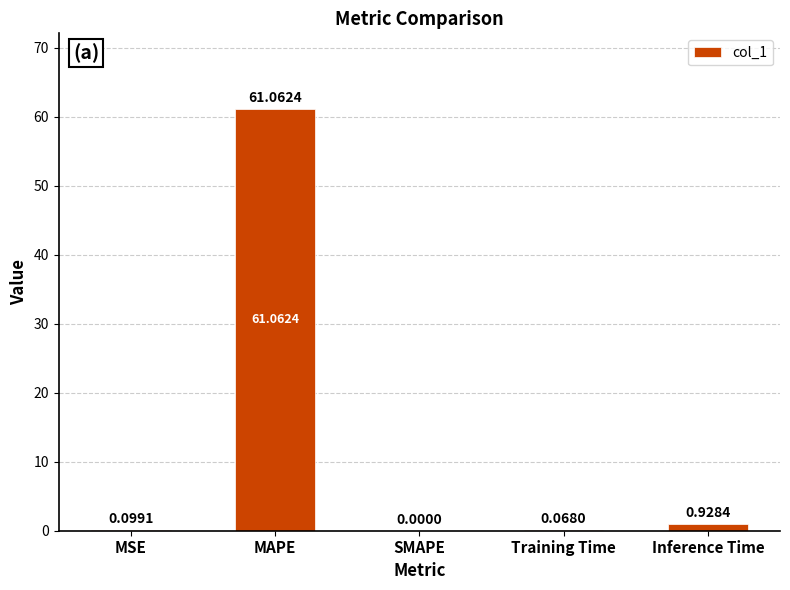

What is the change in value from MSE to MAPE?

+61.0